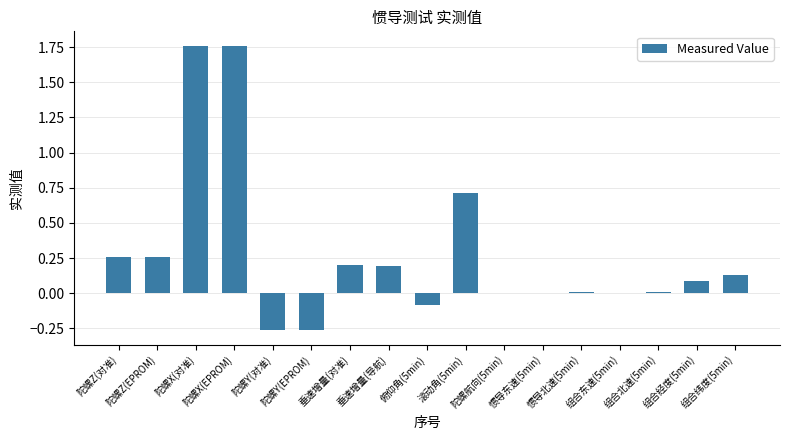

What is the sum of all values?

4.8